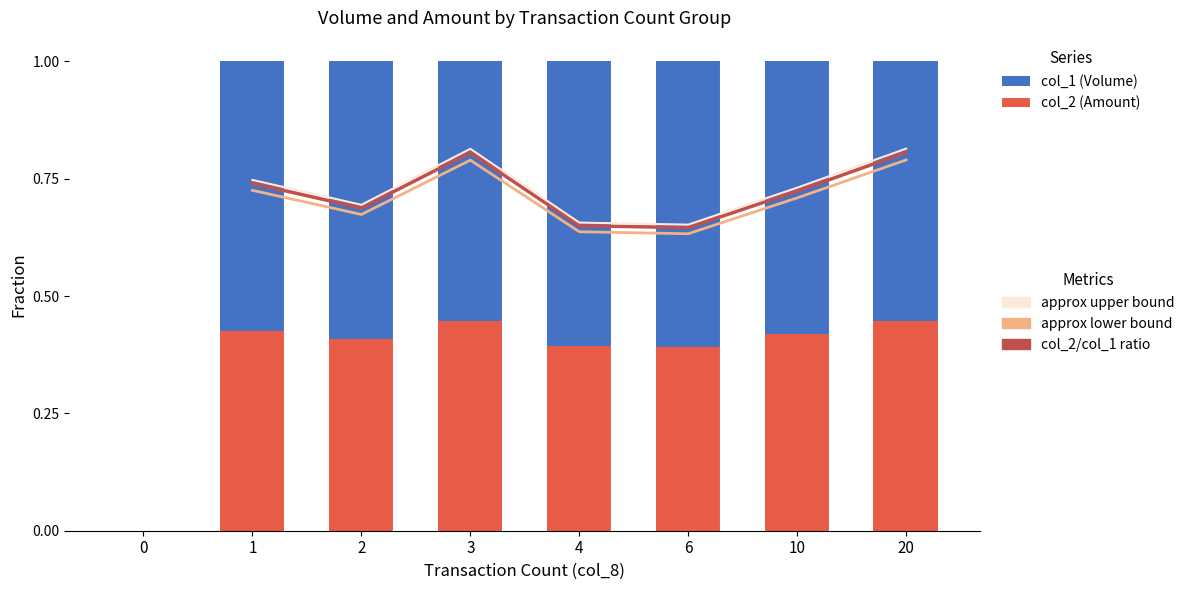

Count the number of categories in the chart.

8